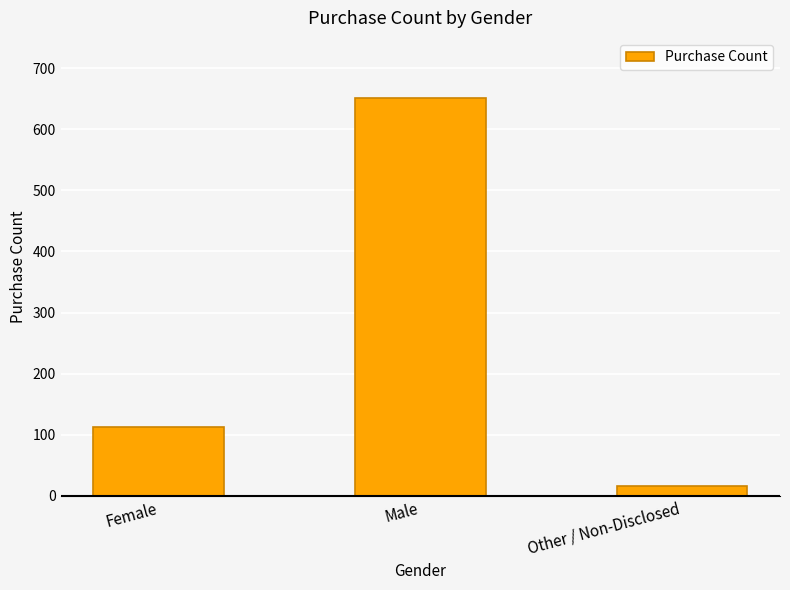

The value at Male is 438. True or false?

False